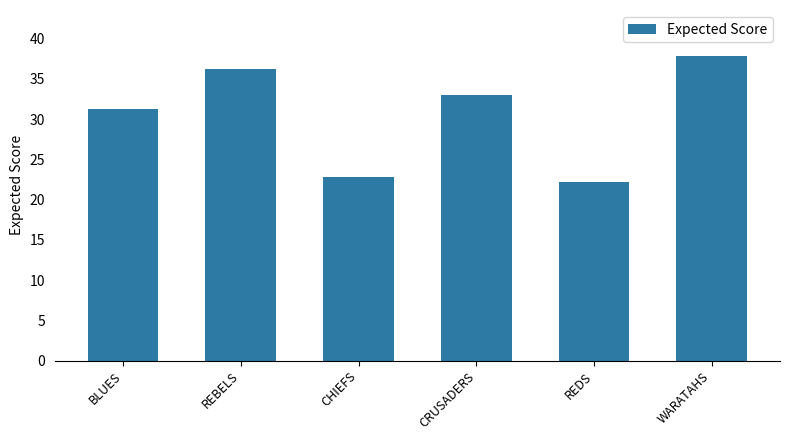

How many series are shown in this chart?

1